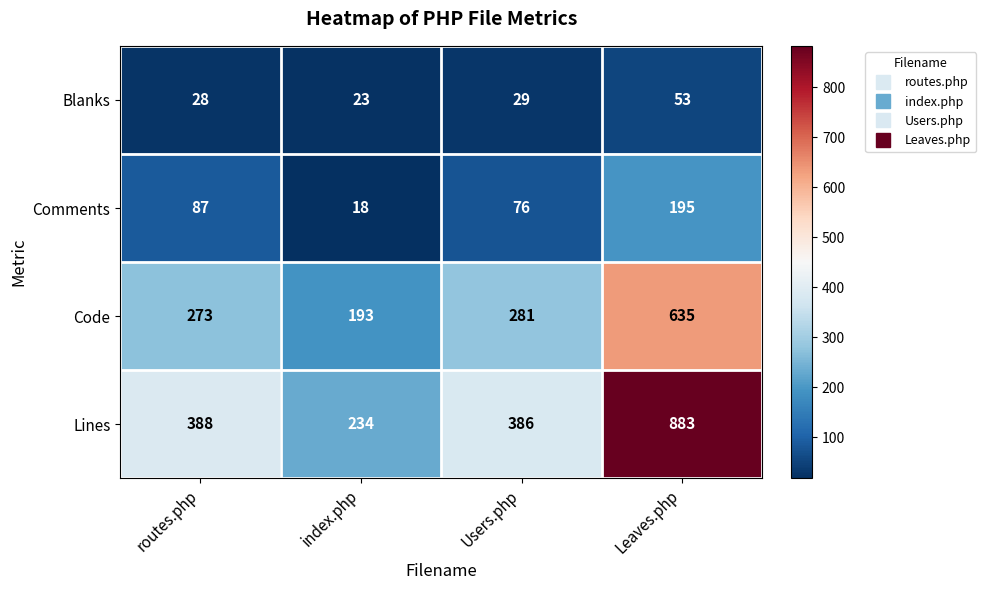

The Lines series shows 386 at Users.php. True or false?

True